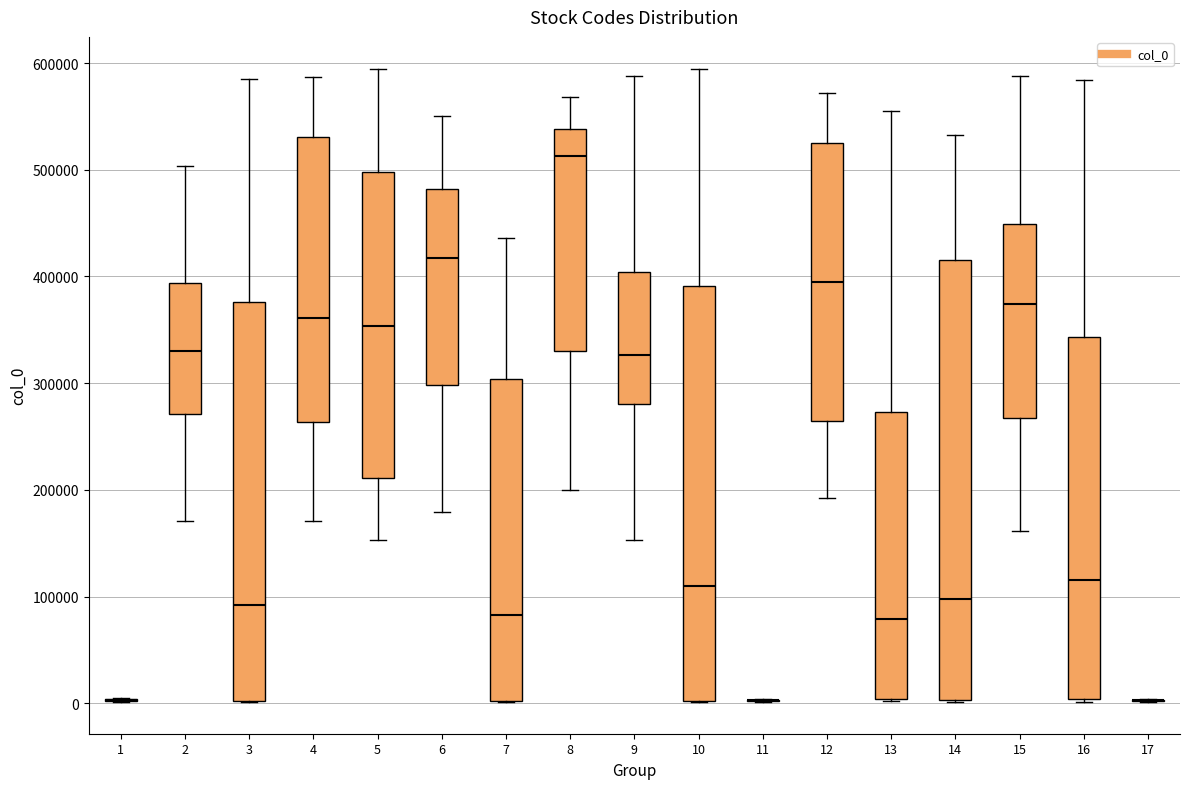

Where is the lower edge of the box at x = 4 on the y-axis? The values are not printed on the chart, so give them approximately, as read against the axis.

260000